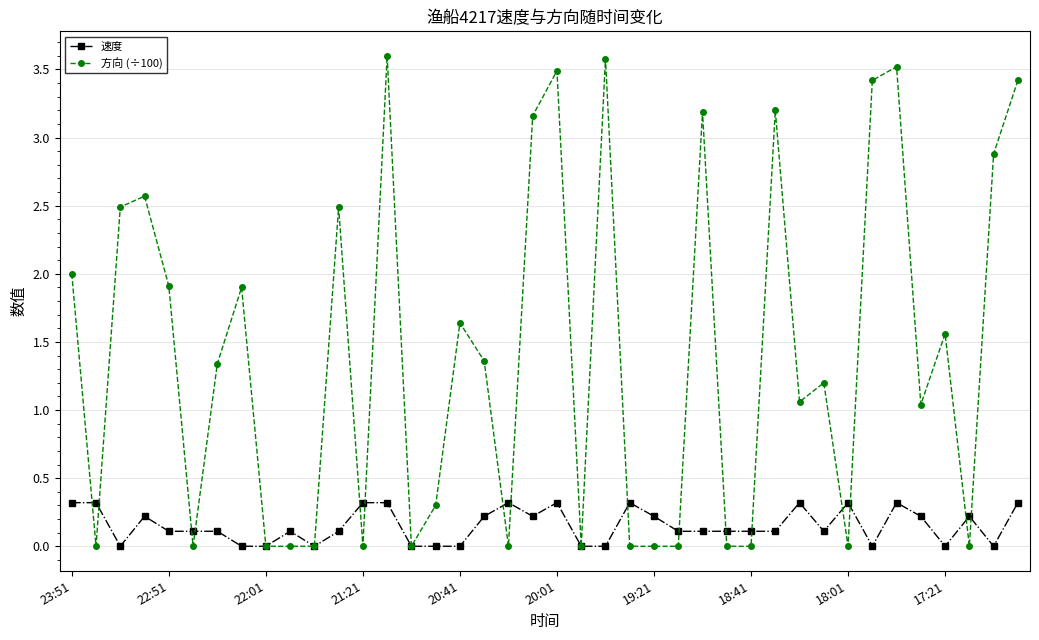

What is the maximum value shown in the chart?

3.6